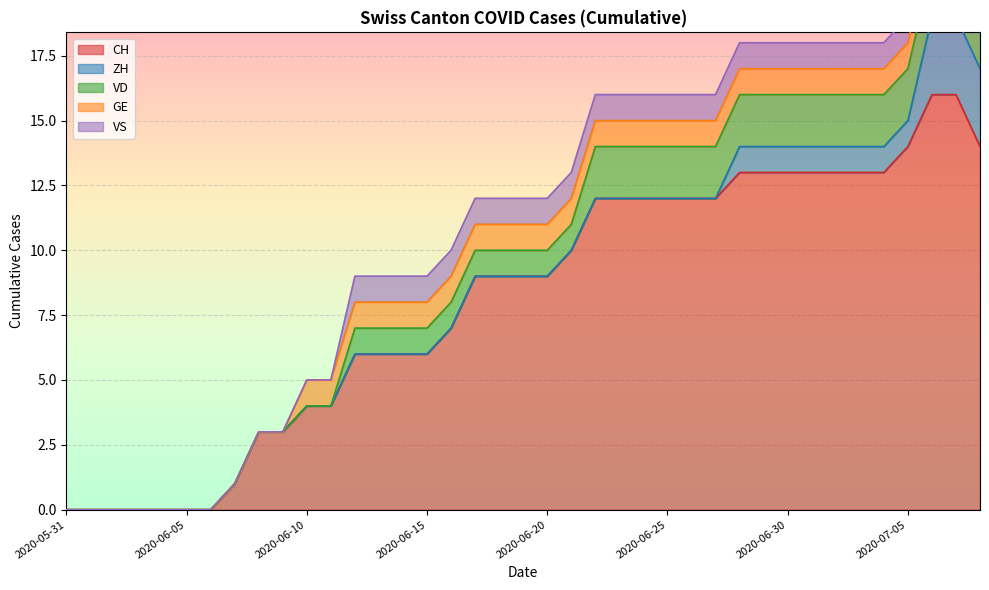

How many lines are shown in the chart?

5